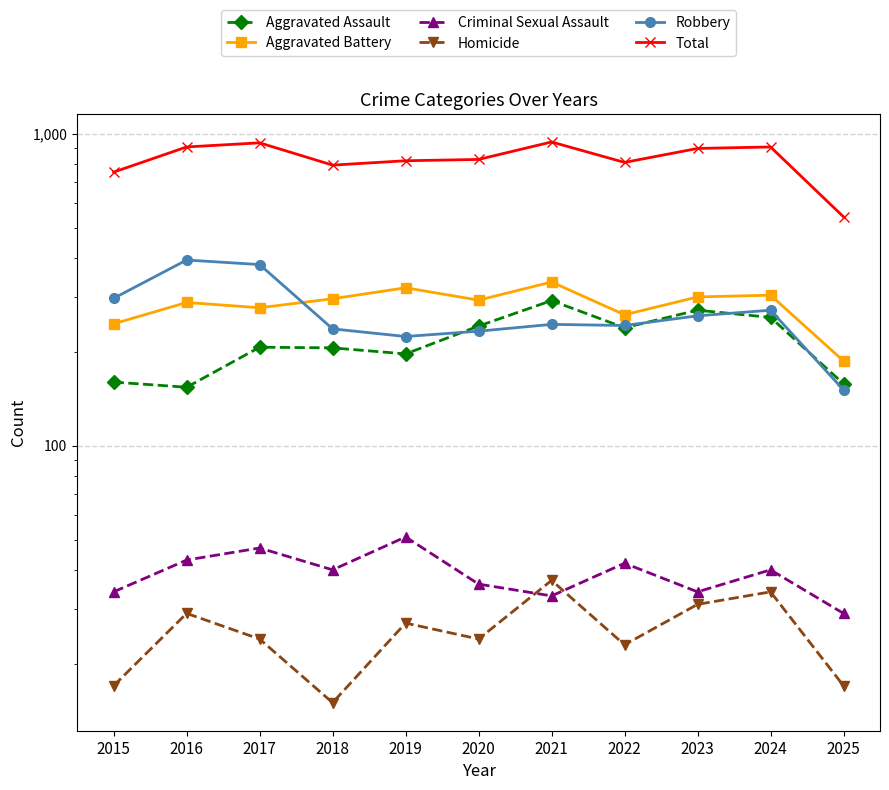

What is the sum of all Total values?

9140